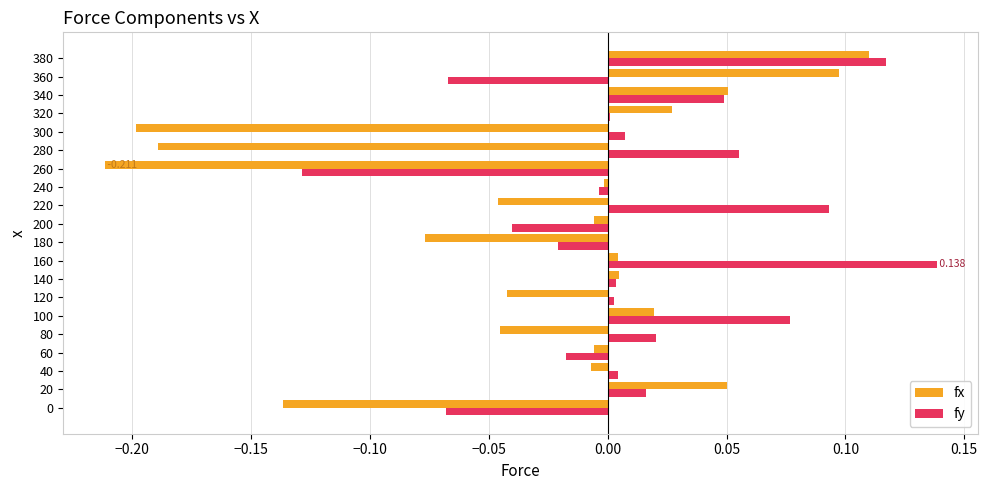

Which series has the largest total across all categories?

fy